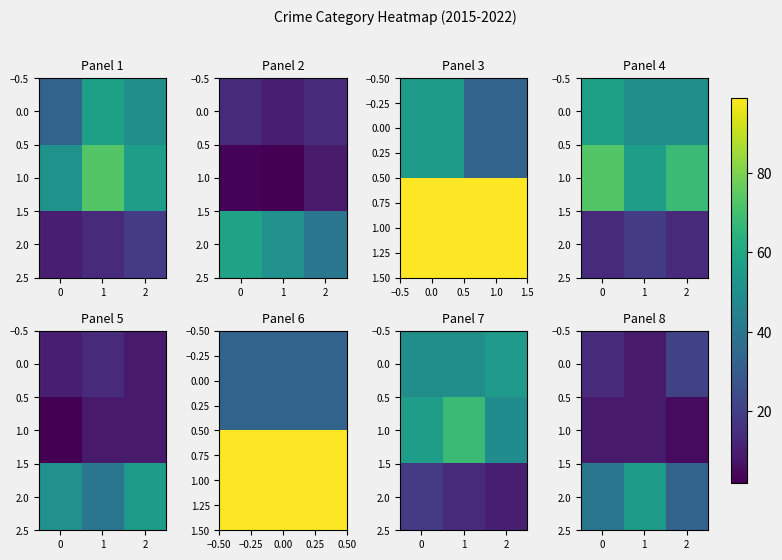

Between 1 and 2, which is larger?

2